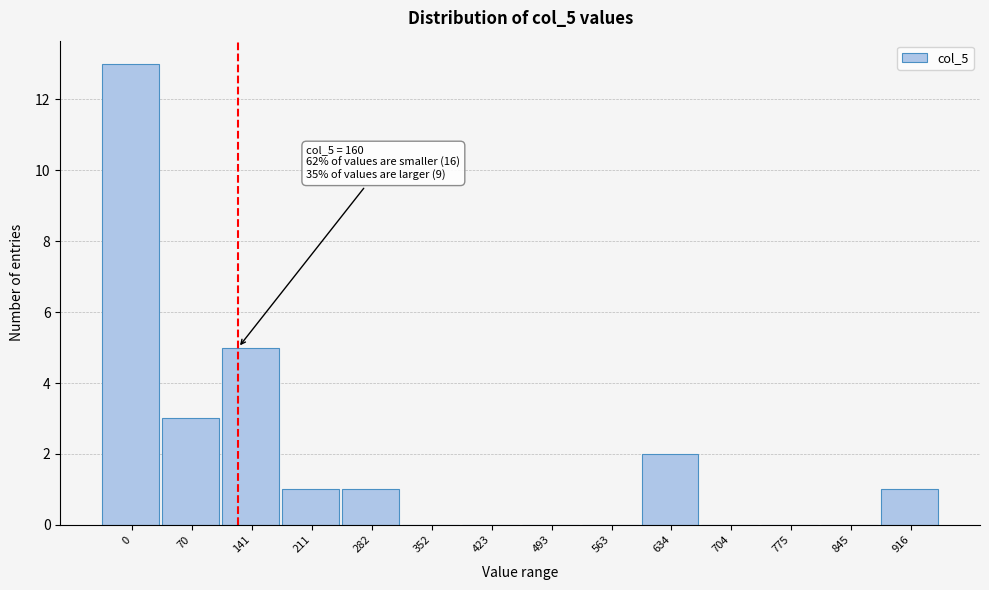

Reading left to right, extract all data points from this chart.

0=13	70=3	141=5	211=1	282=1	352=0	423=0	493=0	563=0	634=2	704=0	775=0	845=0	916=1